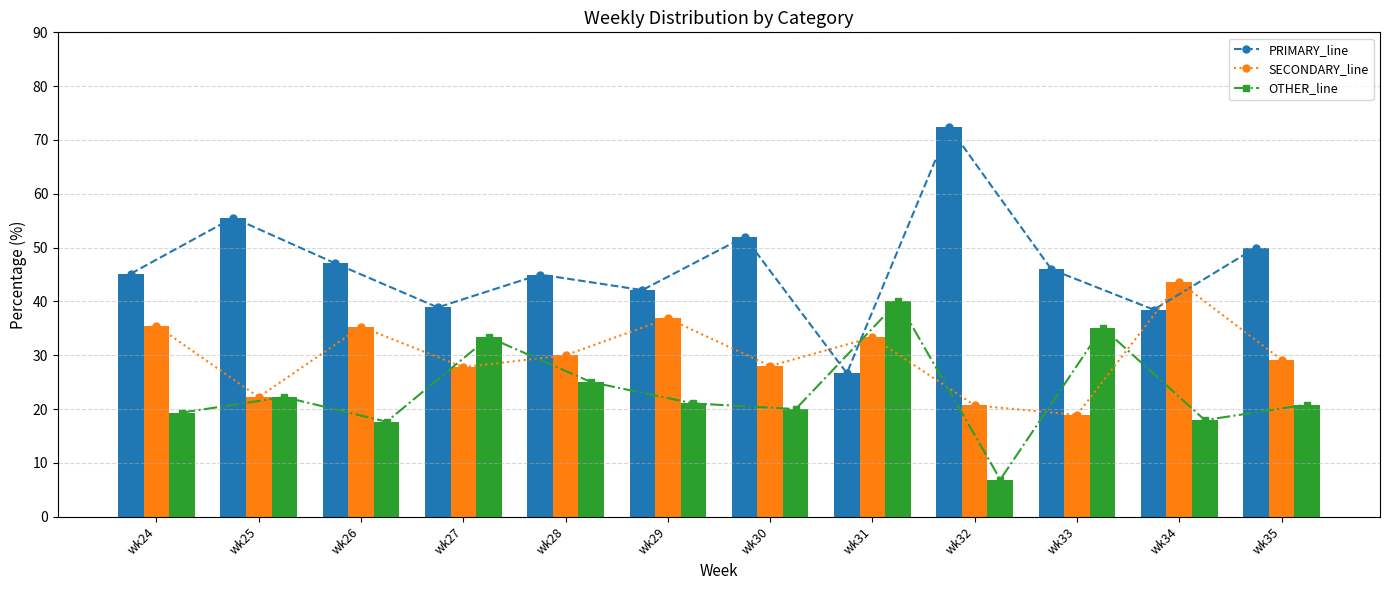

Reading left to right, transcribe all the data shown in this chart.

PRIMARY_line: 45.2	55.6	47.1	38.9	45.0	42.1	52.0	26.7	72.4	46.0	38.5	50.0
SECONDARY_line: 35.5	22.2	35.3	27.8	30.0	36.8	28.0	33.3	20.7	18.9	43.6	29.2
OTHER_line: 19.4	22.2	17.6	33.3	25.0	21.1	20.0	40.0	6.9	35.1	17.9	20.8
PRIMARY: 45.2	55.6	47.1	38.9	45.0	42.1	52.0	26.7	72.4	46.0	38.5	50.0
SECONDARY: 35.5	22.2	35.3	27.8	30.0	36.8	28.0	33.3	20.7	18.9	43.6	29.2
OTHER: 19.4	22.2	17.6	33.3	25.0	21.1	20.0	40.0	6.9	35.1	17.9	20.8